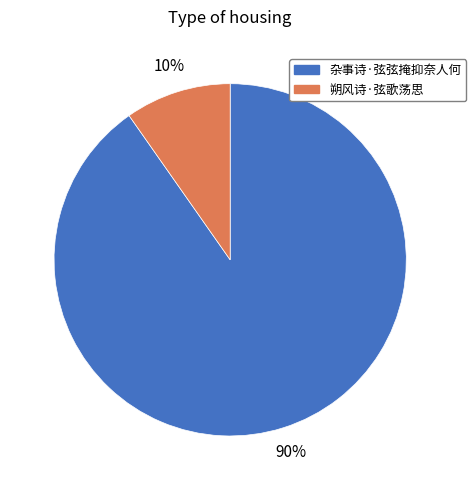

What percentage is the 朔风诗·弦歌荡思 slice, to the nearest percent?

10%